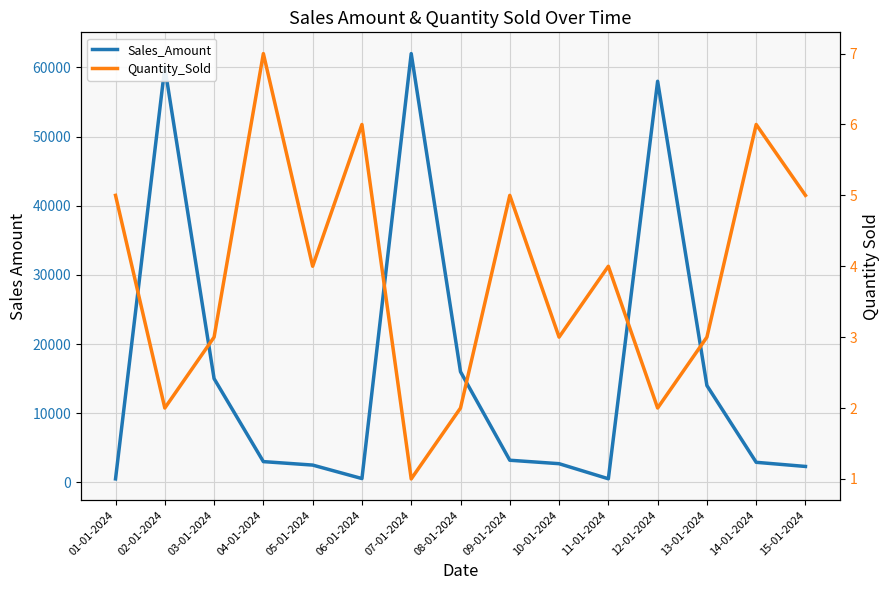

What position from the left is 14-01-2024?

14